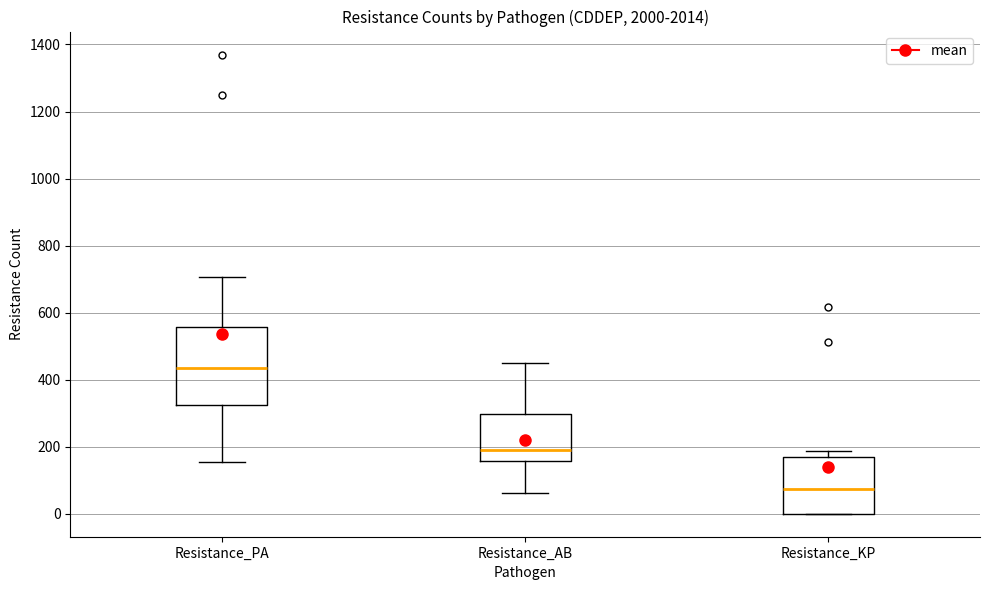

Which box's median line is the highest?

Resistance_PA